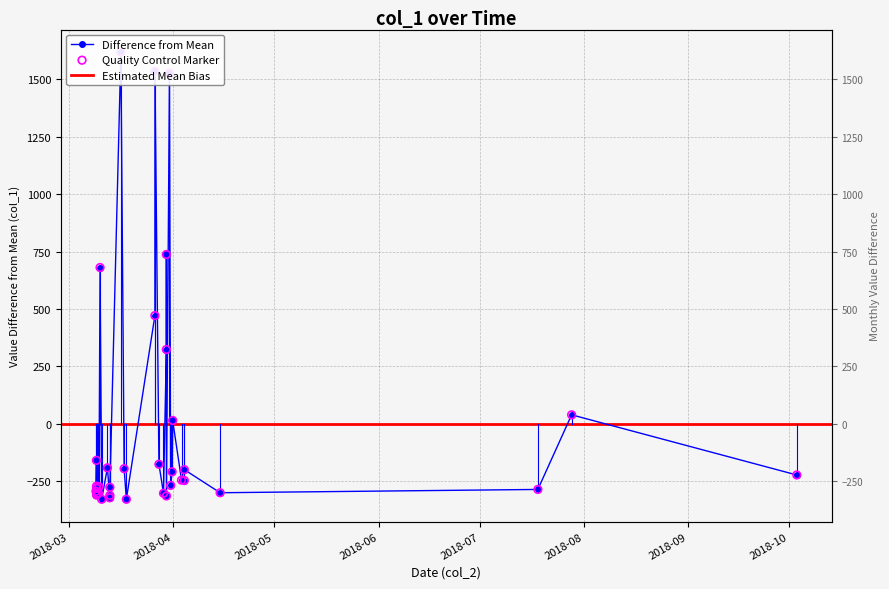

Between 2018-03-09 03:22:47 and 2018-03-29 22:08:25, which is larger?

2018-03-29 22:08:25